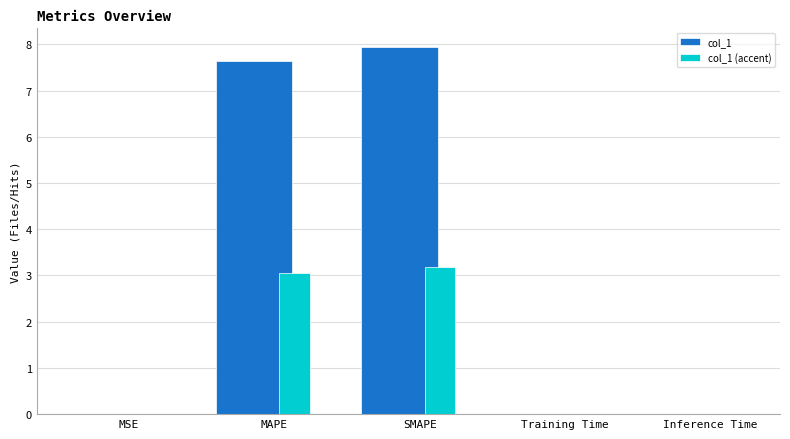

What is the maximum value shown in the chart?

8.0